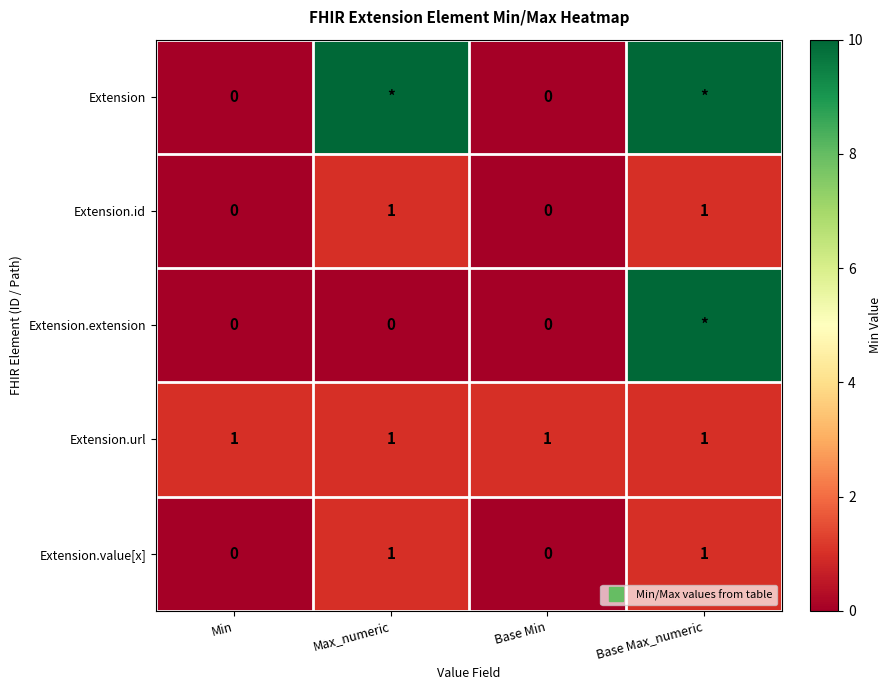

The value of Extension.url at Min is 0. True or false?

False